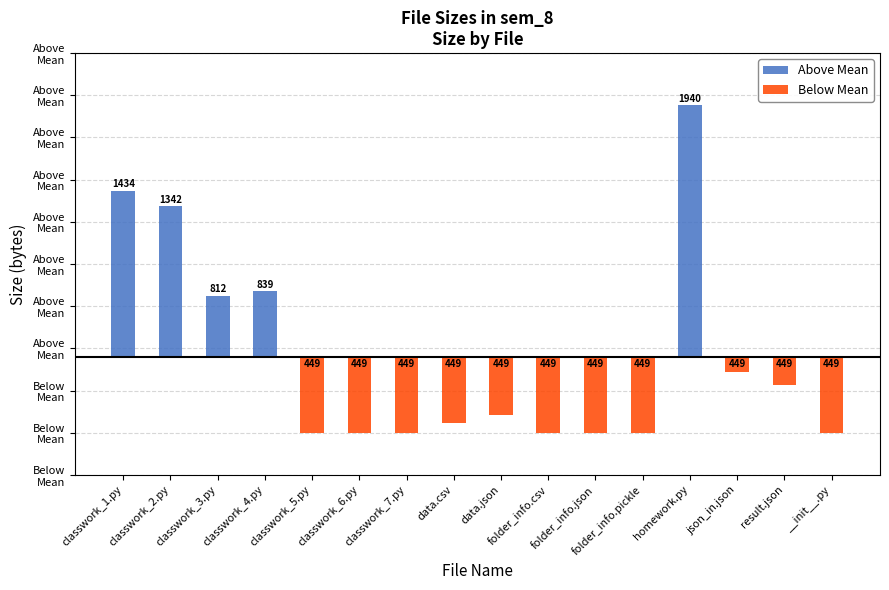

What is the label of the 14th bar from the left?

json_in.json